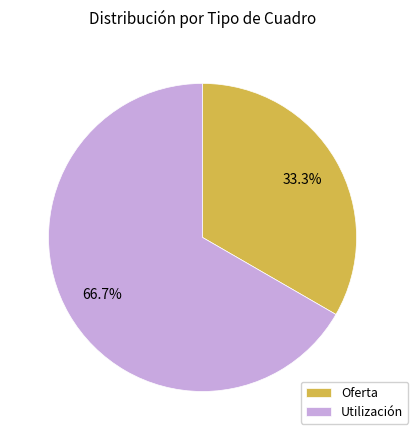

Which category has the biggest portion of the pie?

Utilización